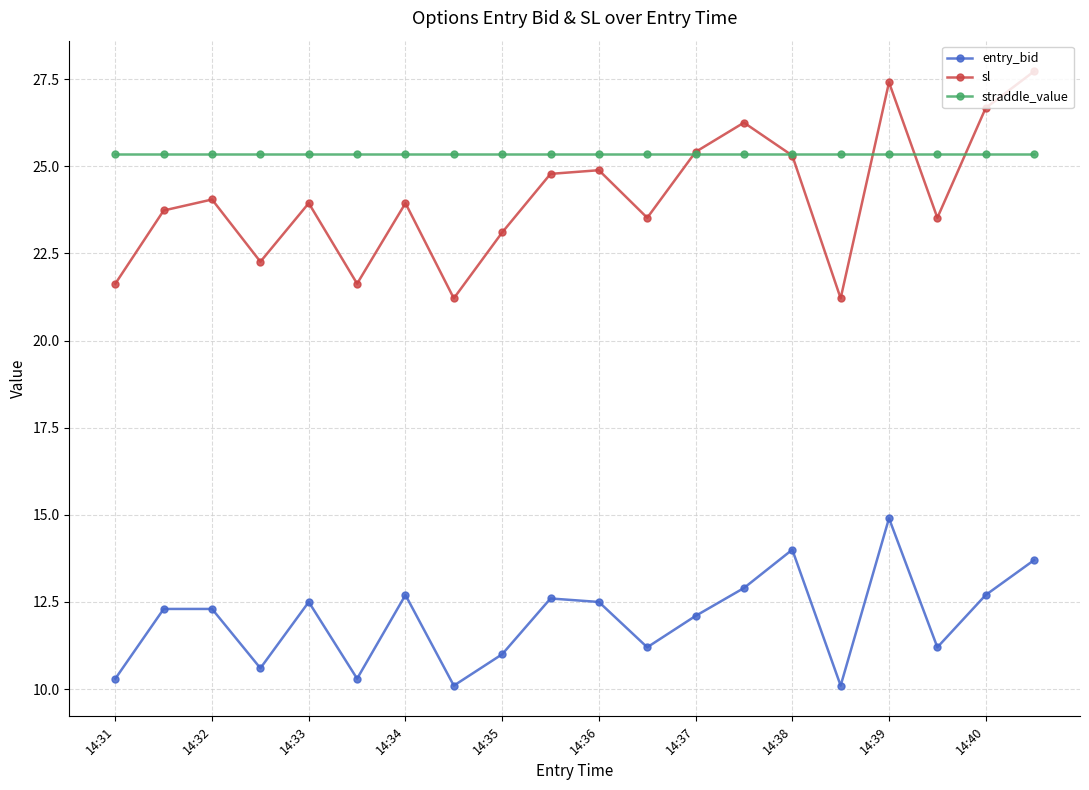

How many interior local valleys does the sl series have?

6